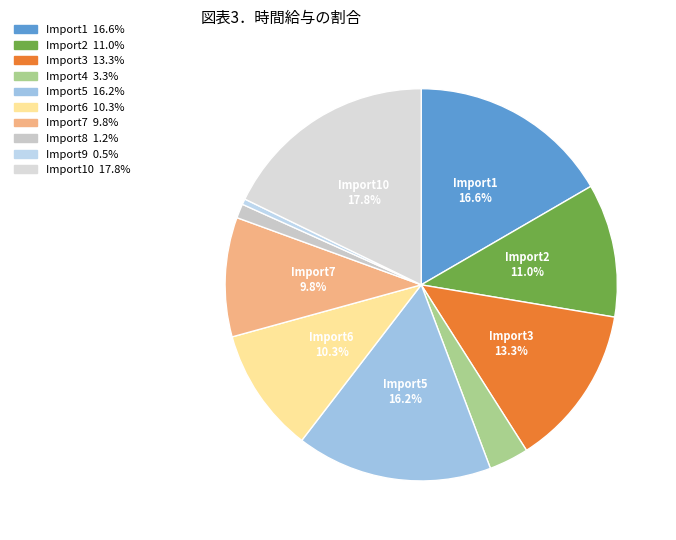

Which slice is the largest?

Import10